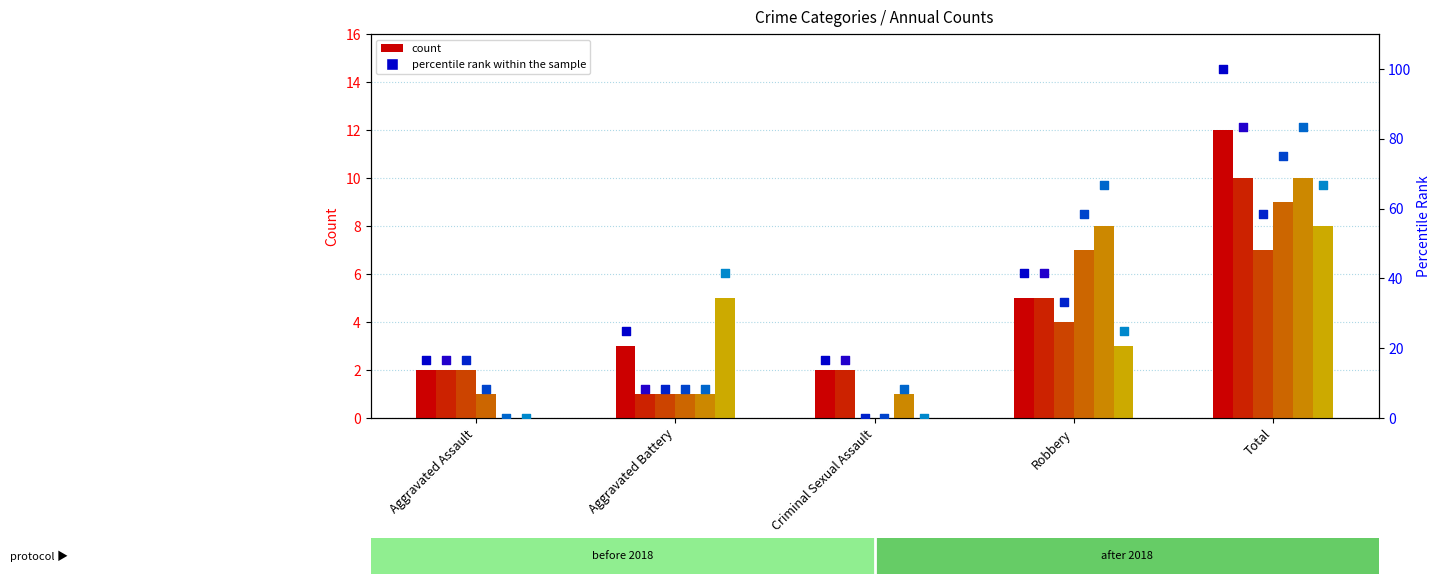

What is the total value across all series at Aggravated Assault?

7.0